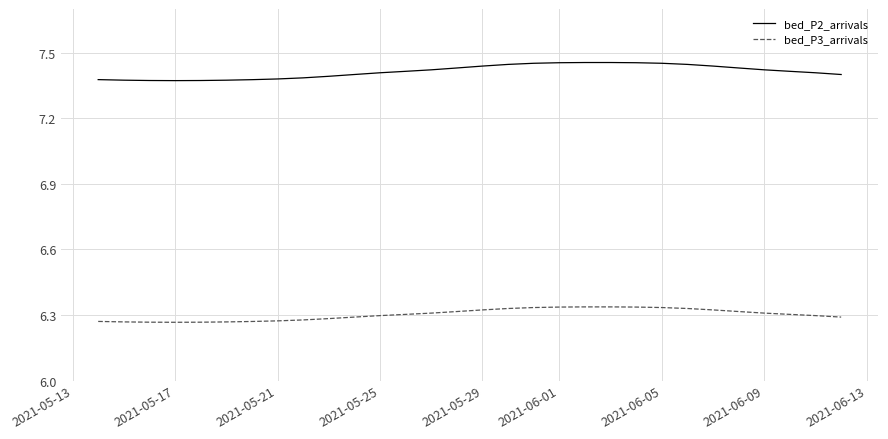

Which series has the widest spread of values?

bed_P2_arrivals